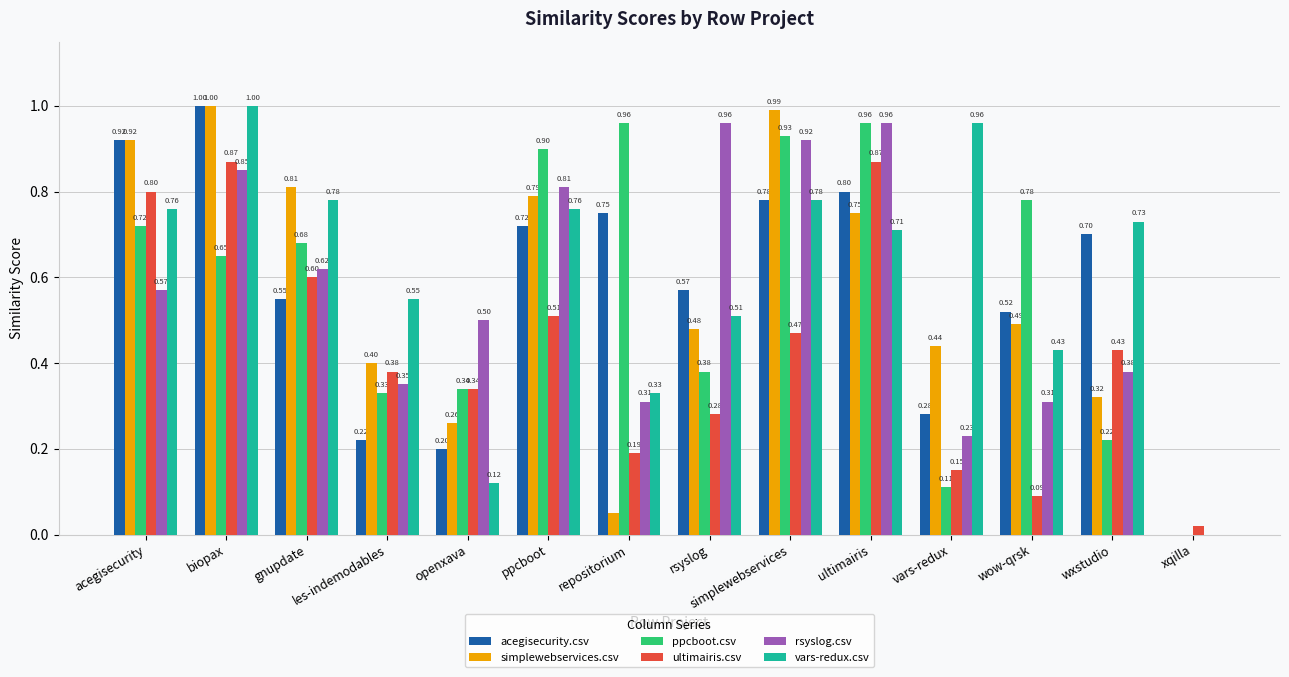

Is it true that ultimairis.csv equals 0.9 at biopax?

True